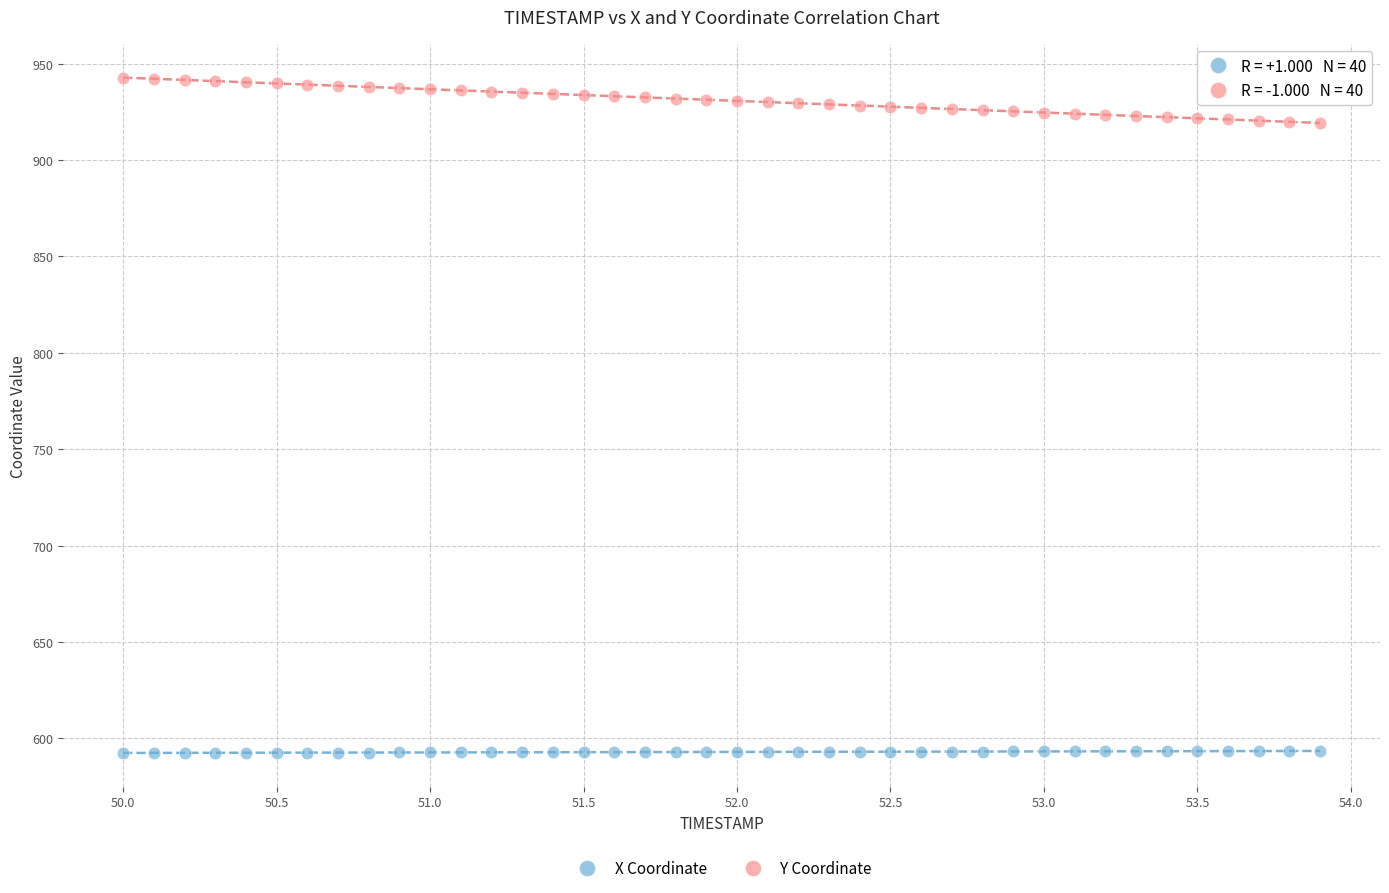

Which series contains the highest Y value?

Y Coordinate